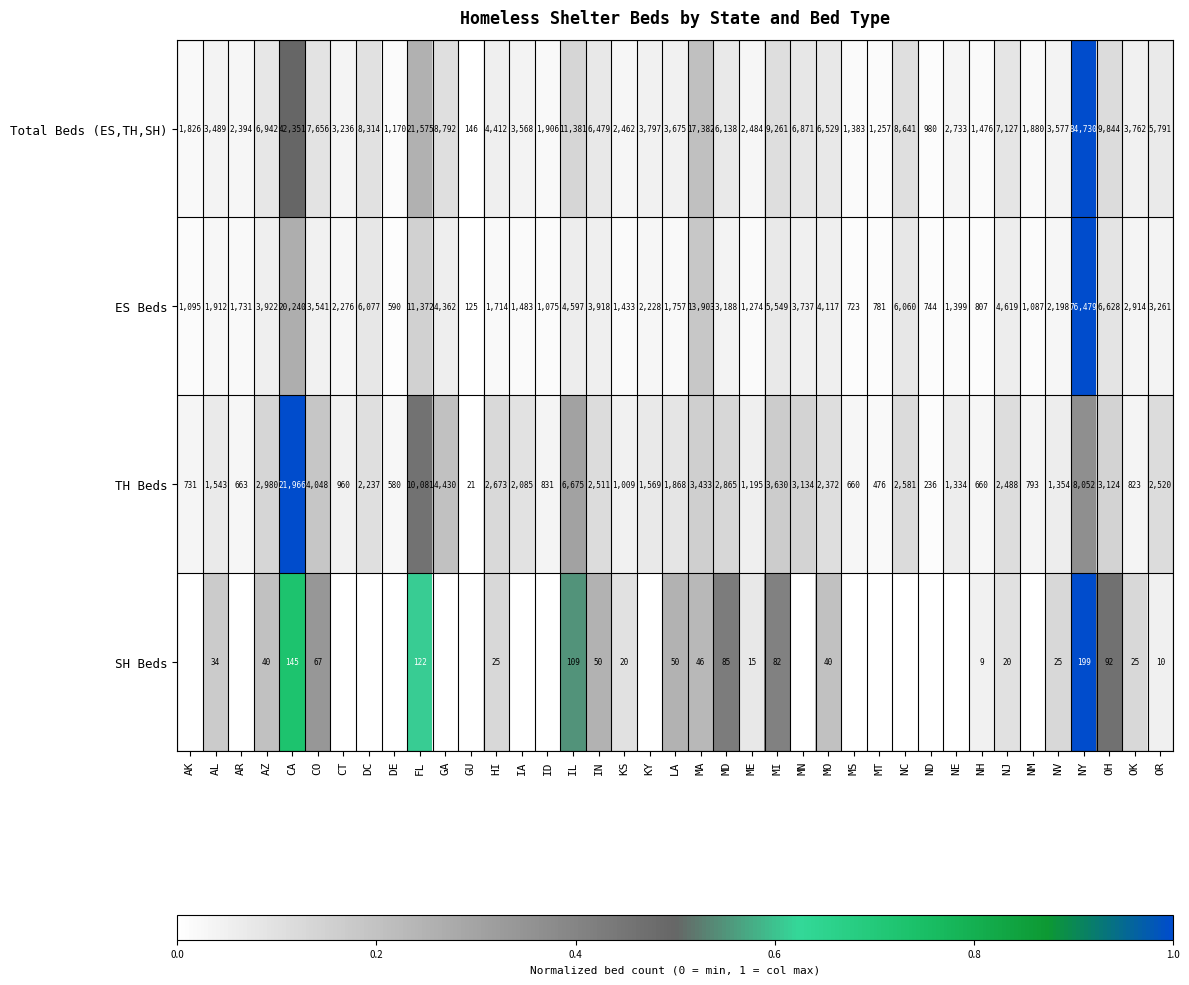

Rank the categories by ES Beds value from highest to lowest.

NY, CA, MA, FL, OH, DC, NC, MI, NJ, IL, GA, MO, AZ, IN, MN, CO, OR, MD, OK, CT, KY, NV, AL, LA, AR, HI, IA, KS, NE, ME, AK, NM, ID, NH, MT, ND, MS, DE, GU